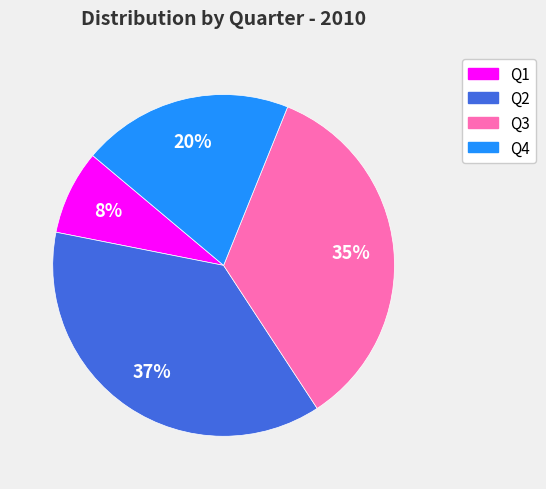

Count the number of slices in the pie.

4